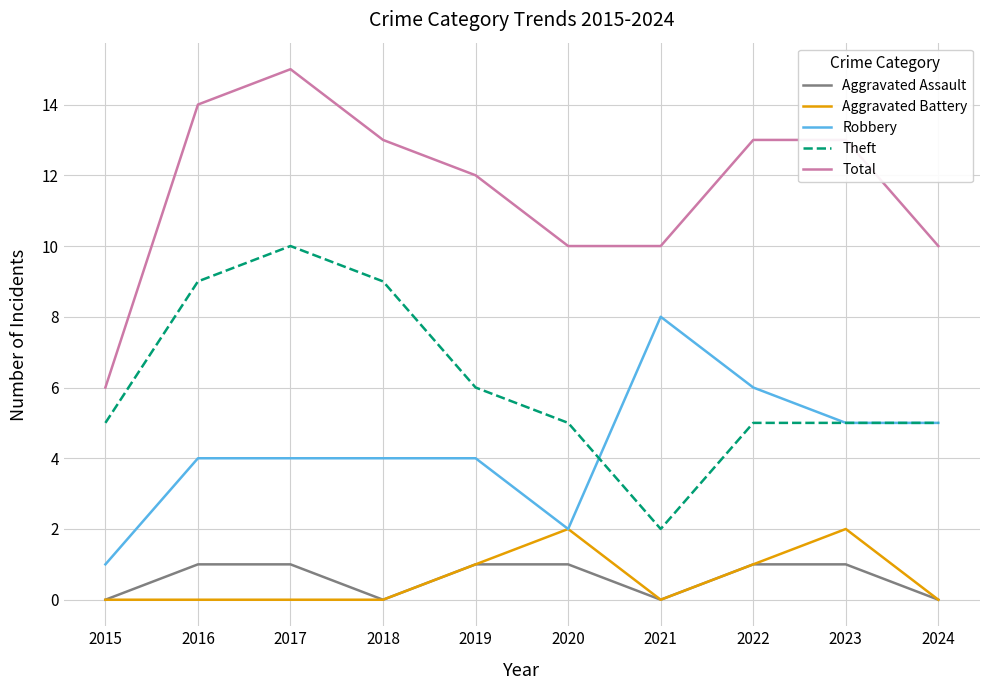

List the series in order of their peak value, highest first.

Total, Theft, Robbery, Aggravated Battery, Aggravated Assault